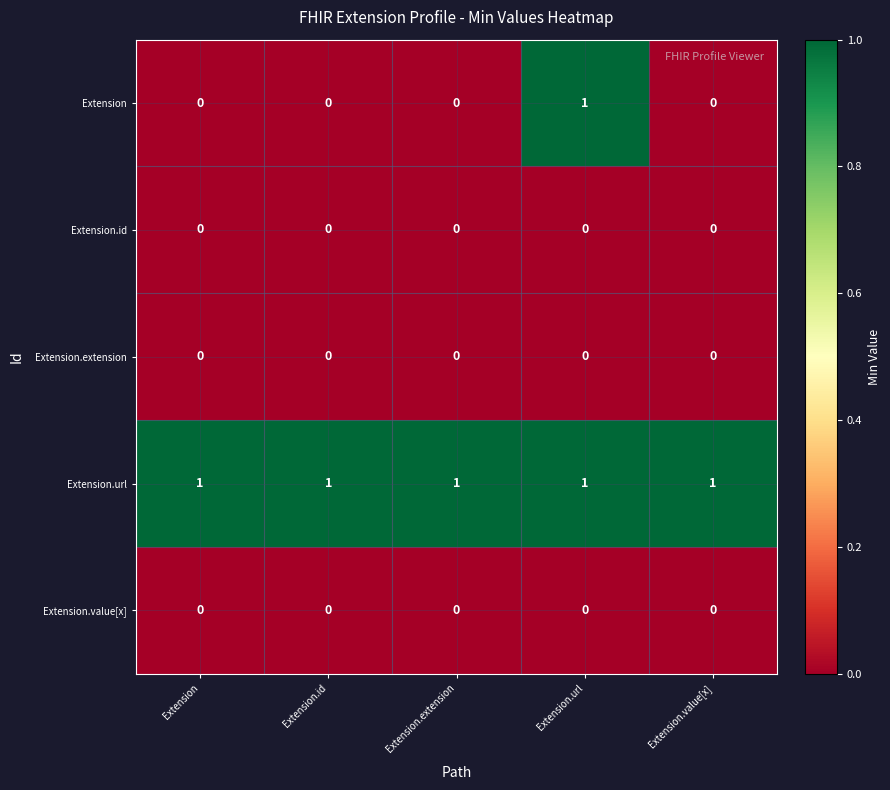

What is the spread (max minus min) of values at Extension?

1